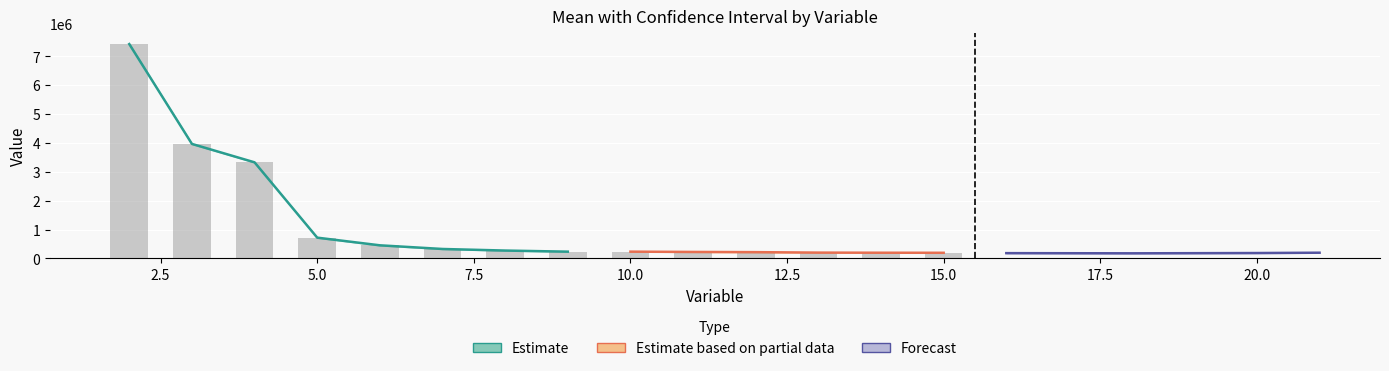

Does the chart contain stacked bars?

No